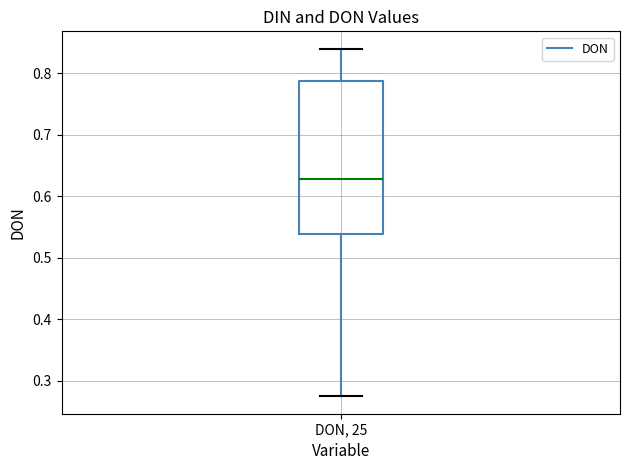

Read this box plot against the y-axis: the position of the median line, the range covered by the box, and the ends of both whiskers. The values are not printed on the chart, so give them approximately, as read against the axis.

median 0.63, box 0.54 to 0.79, whiskers 0.27 to 0.84